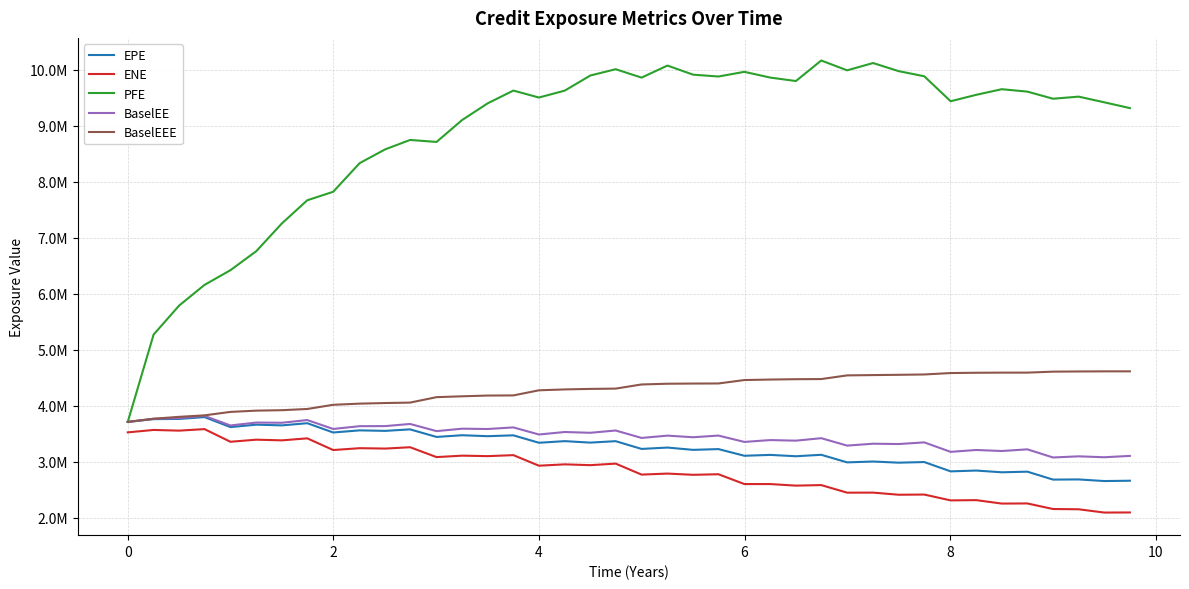

Does the chart have visible grid lines?

Yes